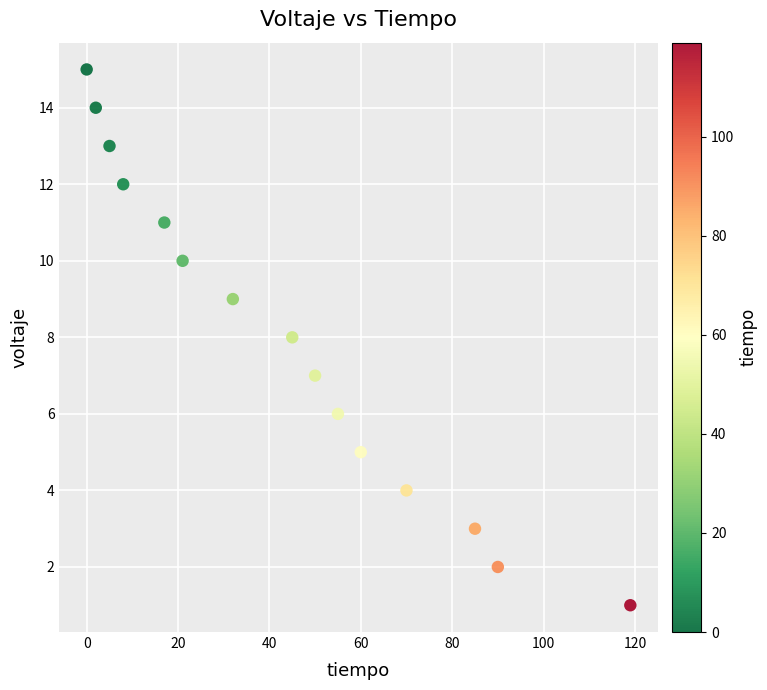

What is the range of Y values (max minus min)?

14